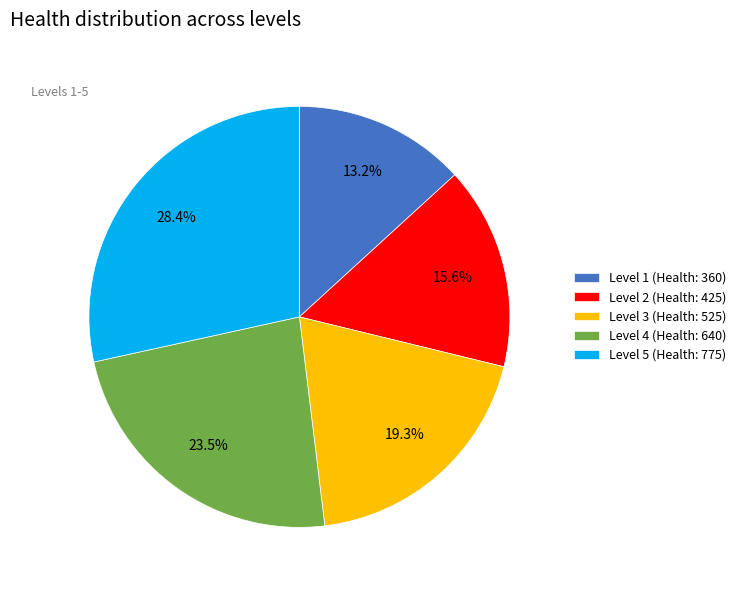

Is it true that Level 2 (Health: 425) is 6% of the pie?

False